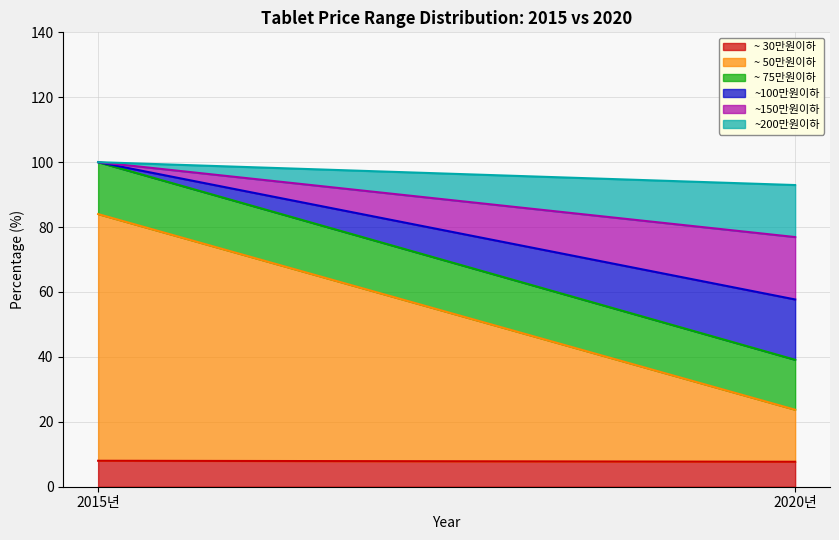

Reading left to right, extract all data points from this chart.

~ 30만원이하: 2015년=8.0	2020년=7.7
~ 50만원이하: 2015년=76.0	2020년=16.0
~ 75만원이하: 2015년=16.0	2020년=15.4
~100만원이하: 2015년=0.0	2020년=18.6
~150만원이하: 2015년=0.0	2020년=19.2
~200만원이하: 2015년=0.0	2020년=16.0